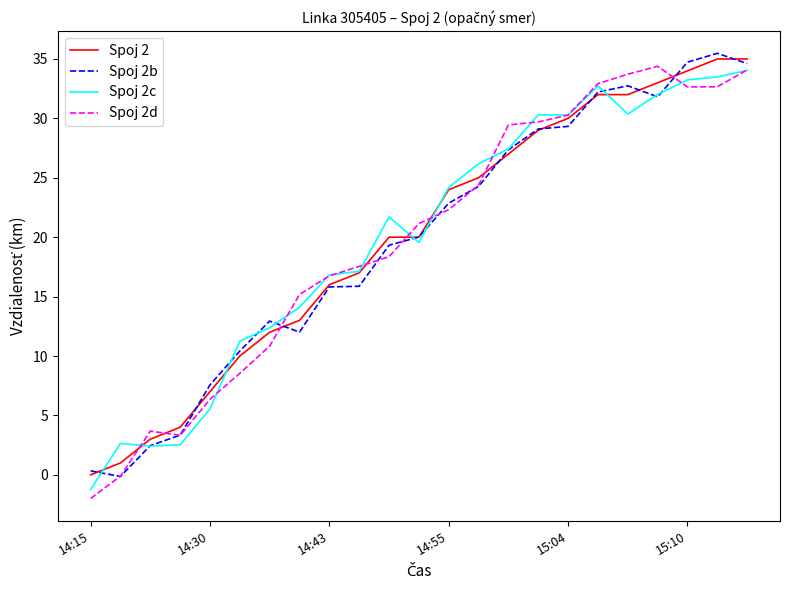

What is the smallest value displayed?

-2.0